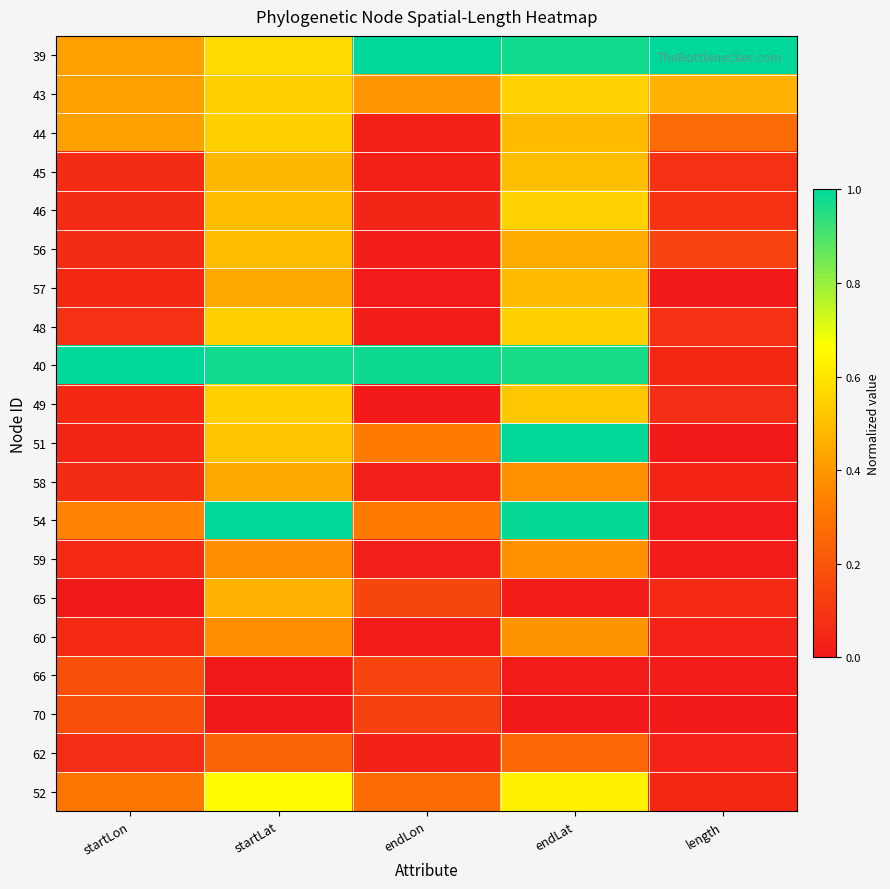

At which category does the chart reach its minimum across all series?

endLon